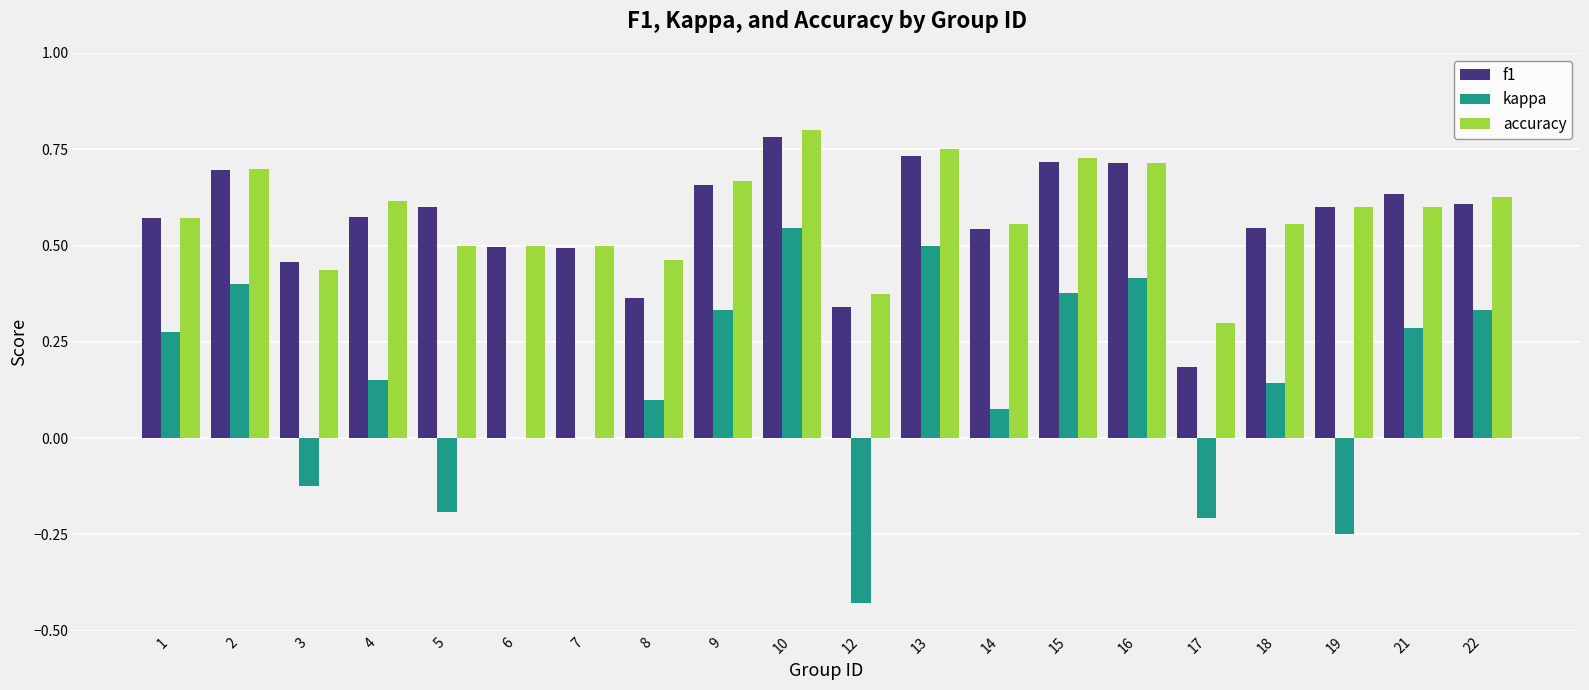

Is the value of f1 at 15 greater than the value of kappa at 3?

Yes